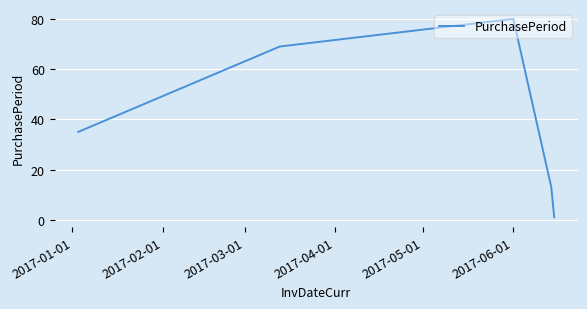

What is the sum of all values?

198